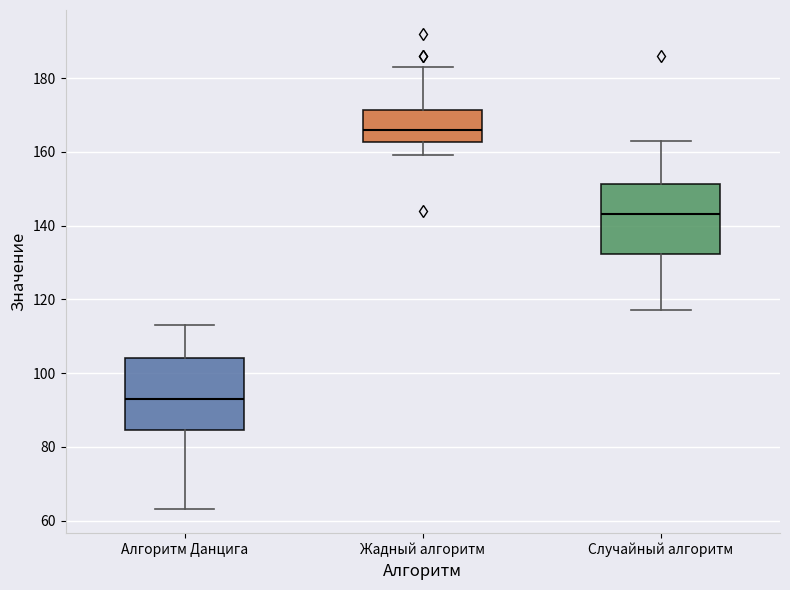

Reading left to right, read every box against the y-axis: the position of its median line, the range the box covers, and the ends of its whiskers. The values are not printed on the chart, so give them approximately, as read against the axis.

Алгоритм Данцига: median 94, box 84 to 104, whiskers 64 to 114
Жадный алгоритм: median 166, box 162 to 172, whiskers 160 to 184
Случайный алгоритм: median 144, box 132 to 152, whiskers 118 to 164